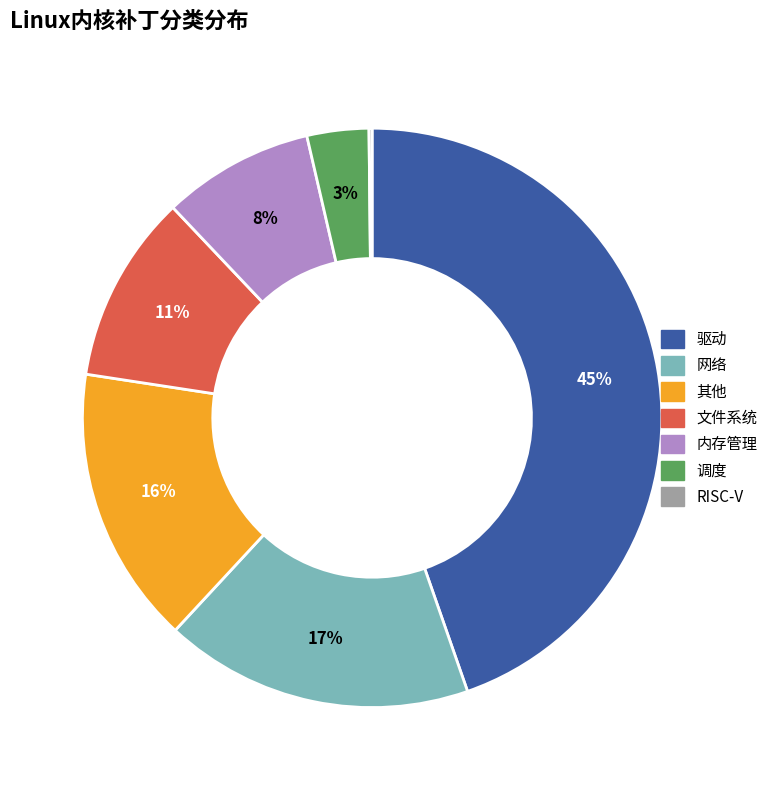

To the nearest percent, what is the average slice percentage?

14%